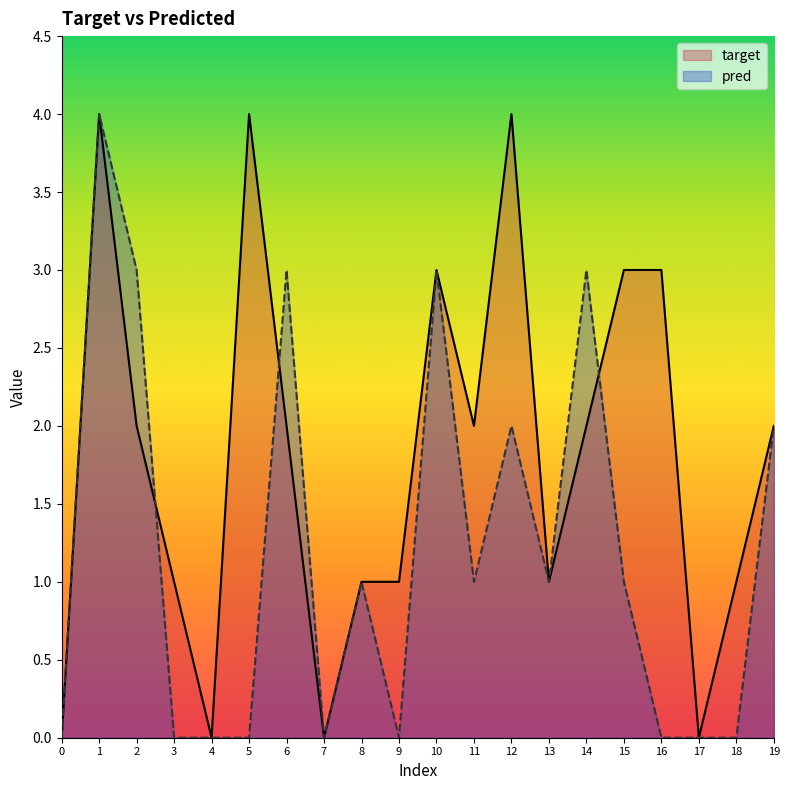

What is the maximum value shown in the chart?

4